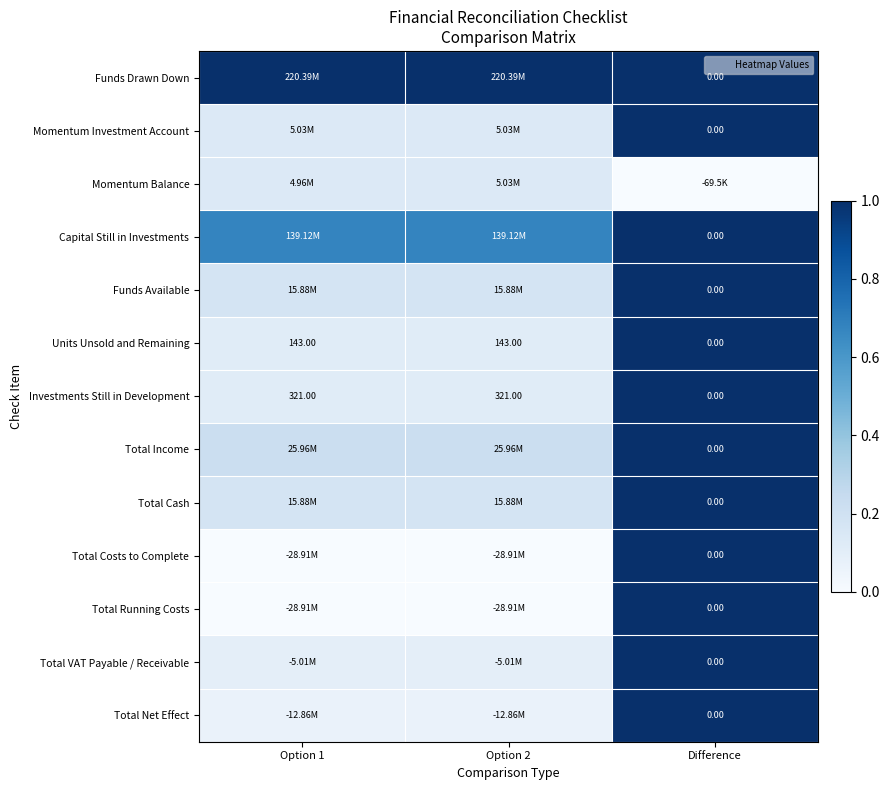

Is the value of Funds Available at Option 2 greater than the value of Units Unsold and Remaining at Option 1?

Yes